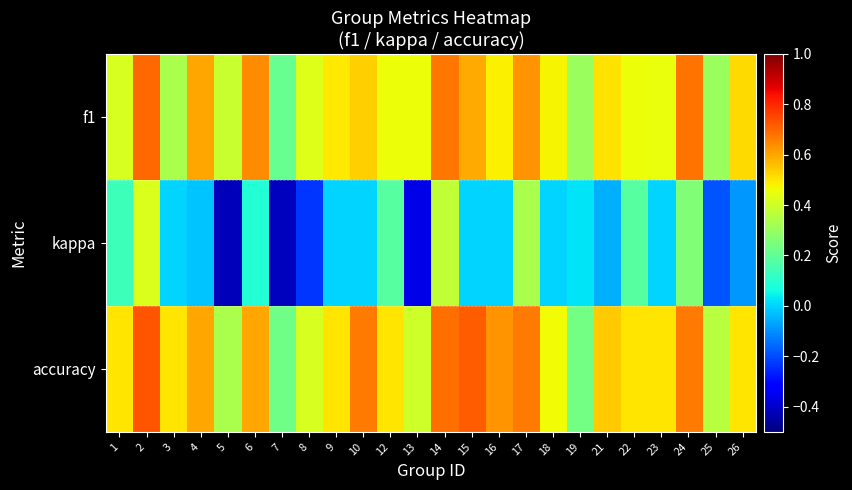

Which series changed the most between 9 and 24?

kappa